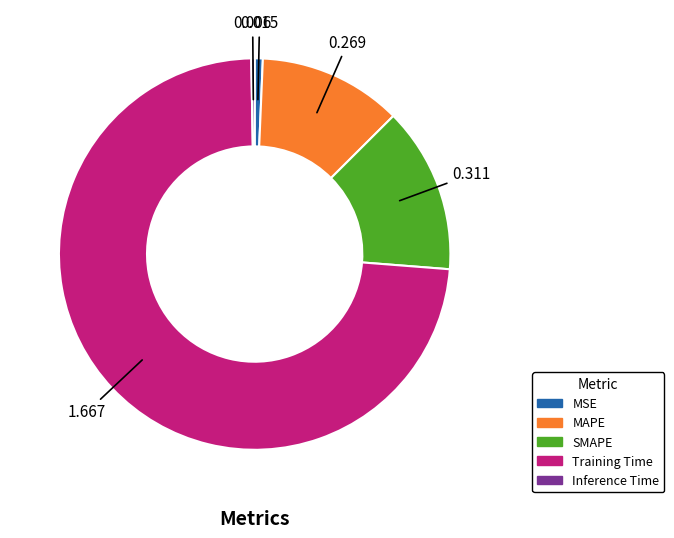

What is the largest slice in the pie chart?

Training Time